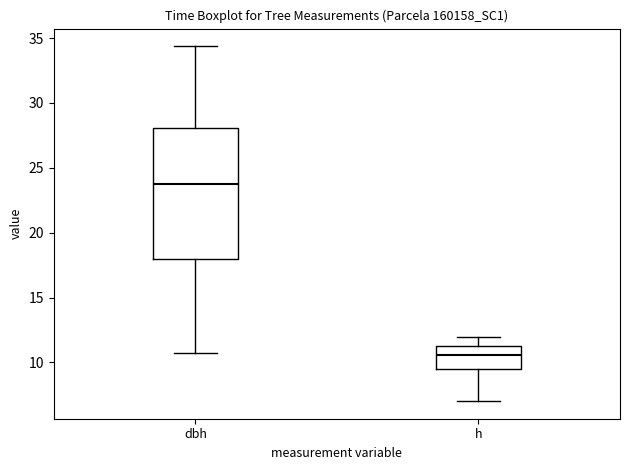

Reading left to right, transcribe this box plot: for each box, give where its median line is, the range the box spans, and where its two whiskers end, as read against the y-axis. The values are not printed on the chart, so give them approximately, as read against the axis.

dbh: median 23.5, box 18.0 to 28.0, whiskers 11.0 to 34.5
h: median 10.5, box 9.5 to 11.5, whiskers 7.0 to 12.0